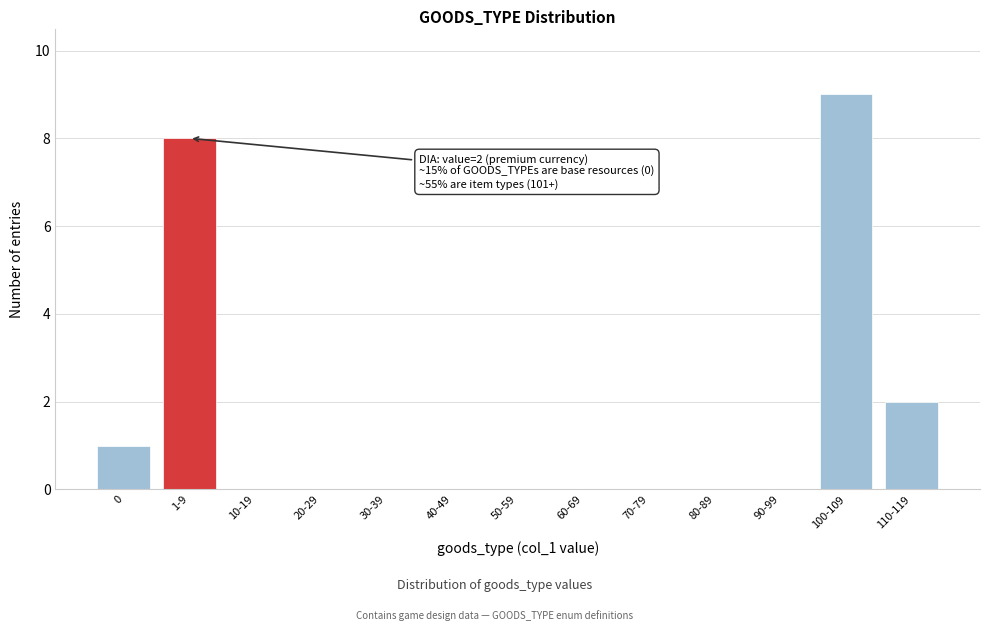

Reading right to left, transcribe all the data shown in this chart.

110-119=2	100-109=9	90-99=0	80-89=0	70-79=0	60-69=0	50-59=0	40-49=0	30-39=0	20-29=0	10-19=0	1-9=8	0=1